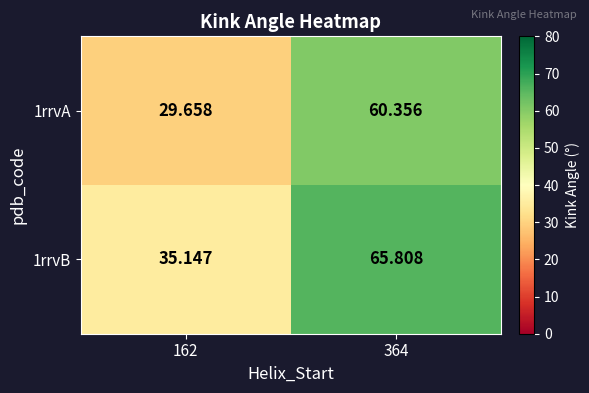

Is the value of 1rrvB at 364 greater than the value of 1rrvA at 364?

Yes